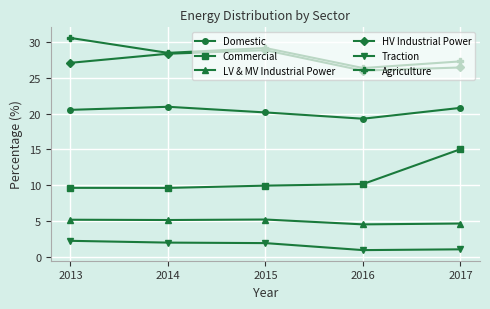

Where is the first local minimum for Agriculture?

2014